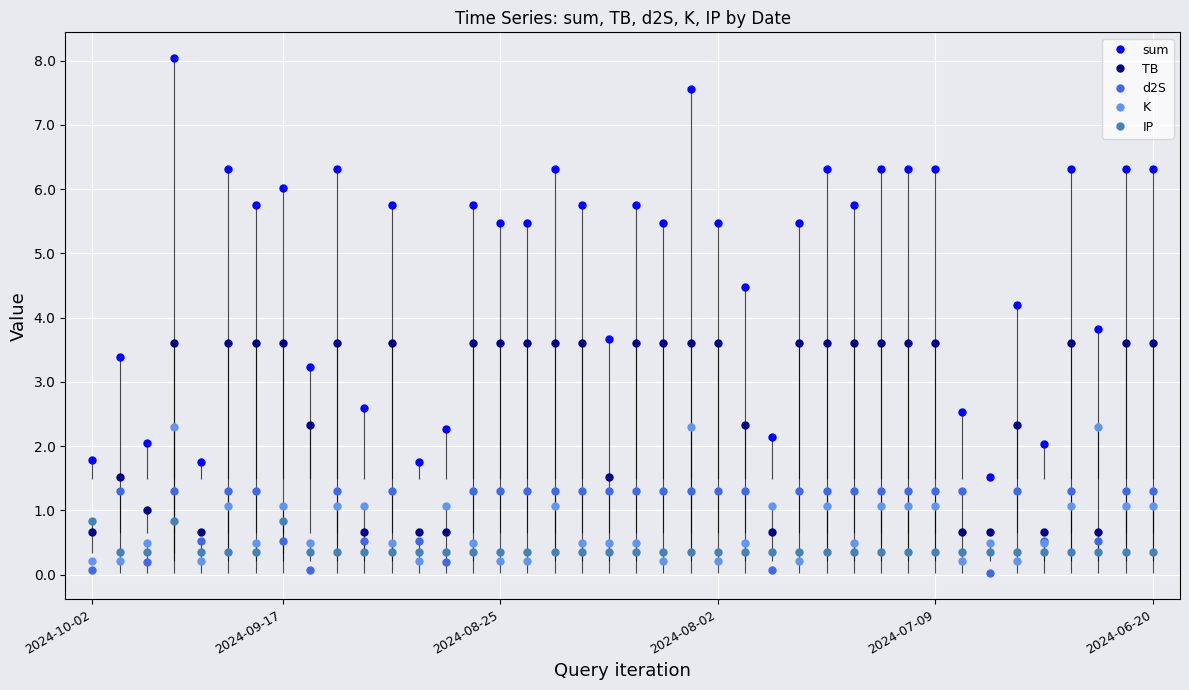

True or false: TB and sum cross at least once.

False